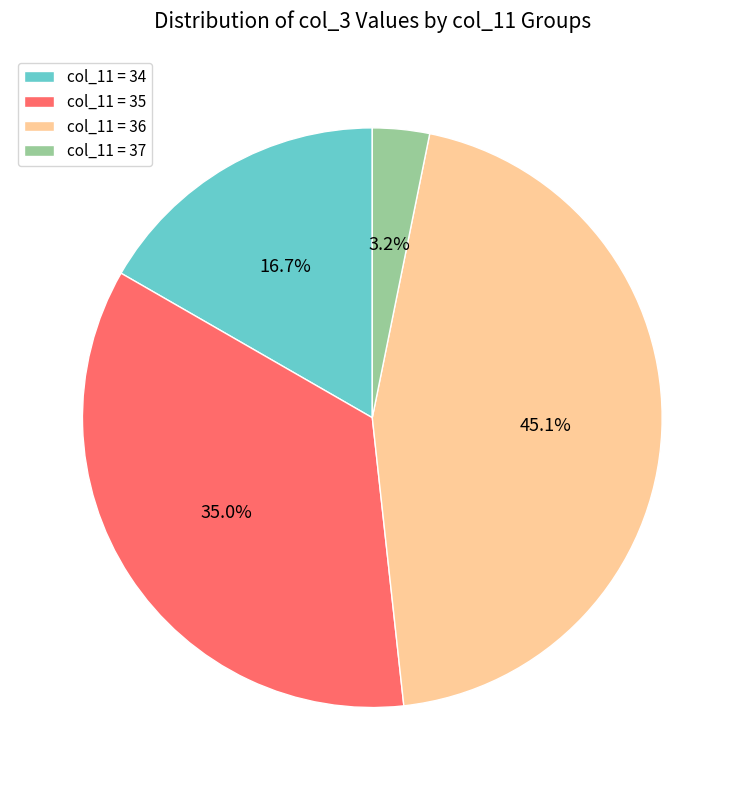

Does any single category account for the majority?

No